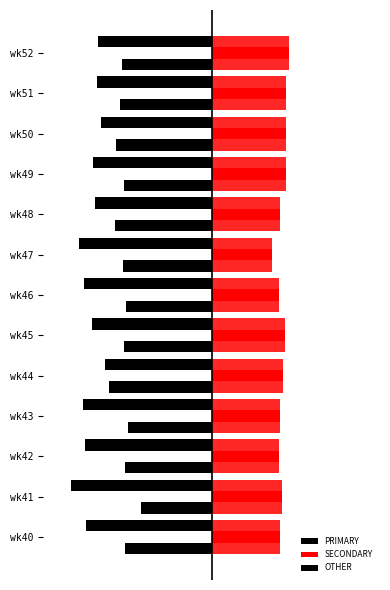

Is the value of OTHER at wk44 greater than the value of SECONDARY at wk51?

No